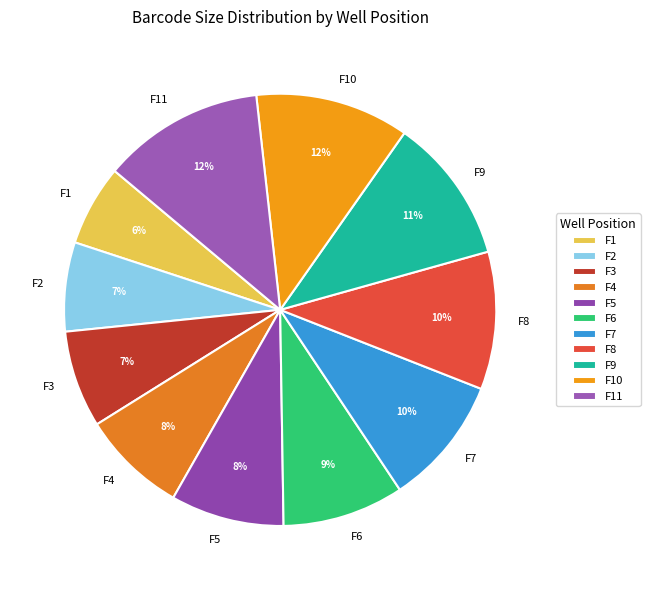

Combined, do F5 and F8 account for over 50%?

No